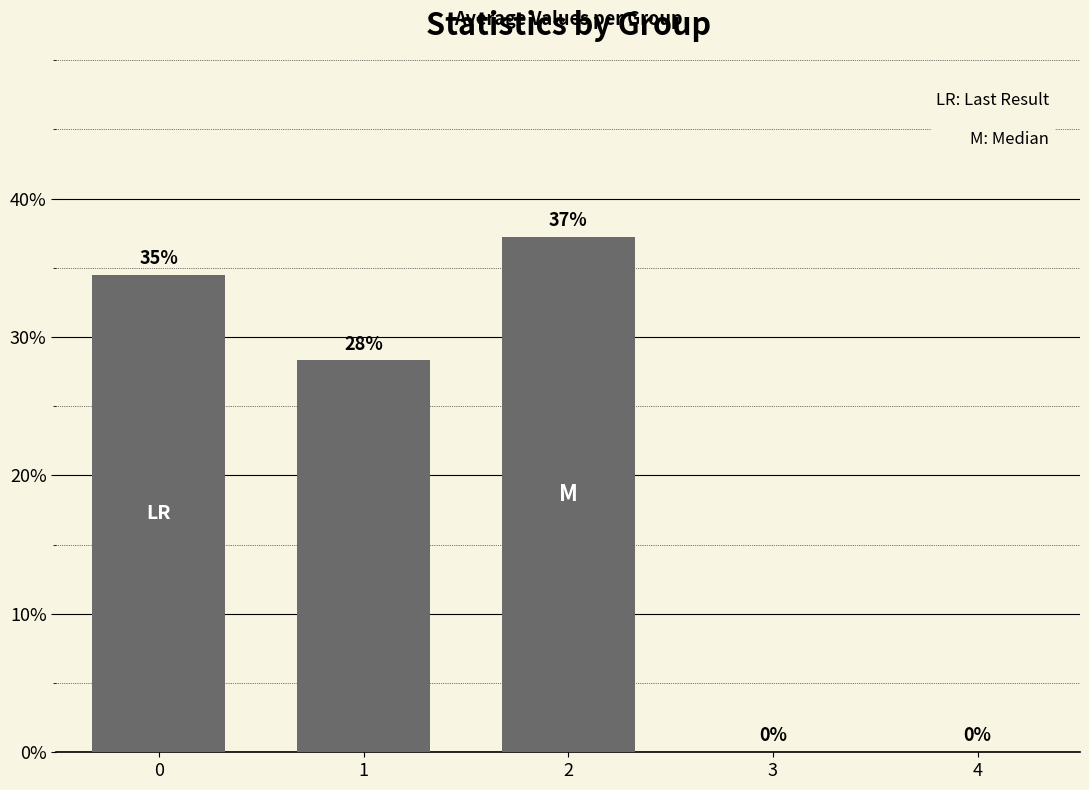

What is the average value?

0.2